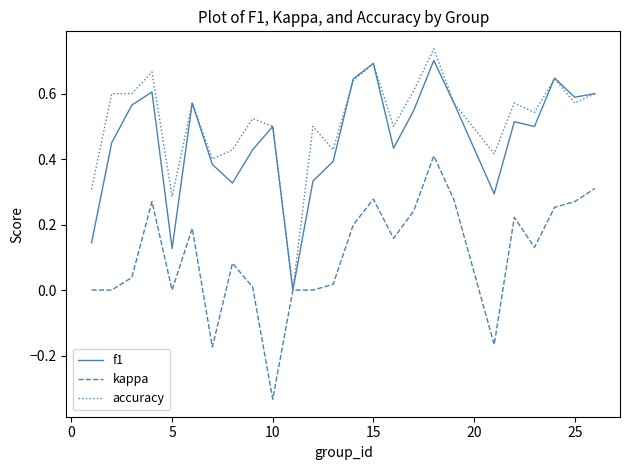

What are all the series names shown in the legend?

f1, kappa, accuracy